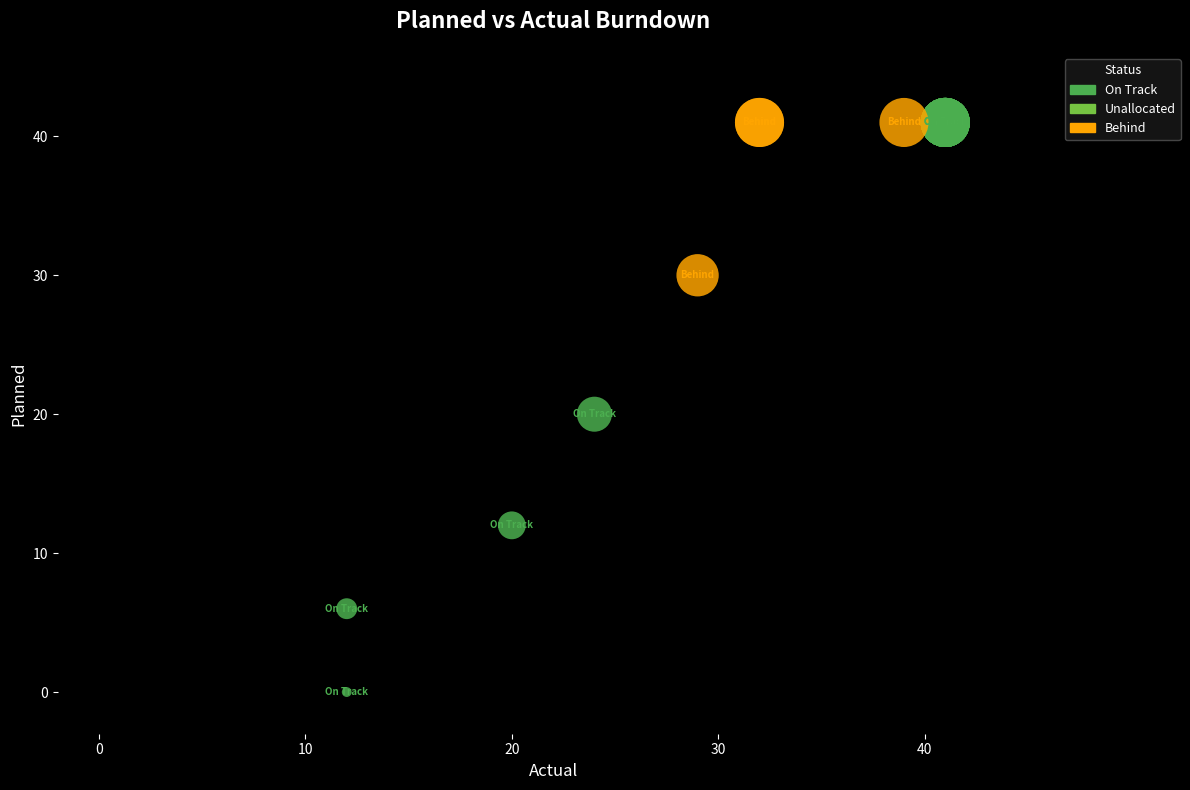

Which series contains the lowest Y value?

On Track